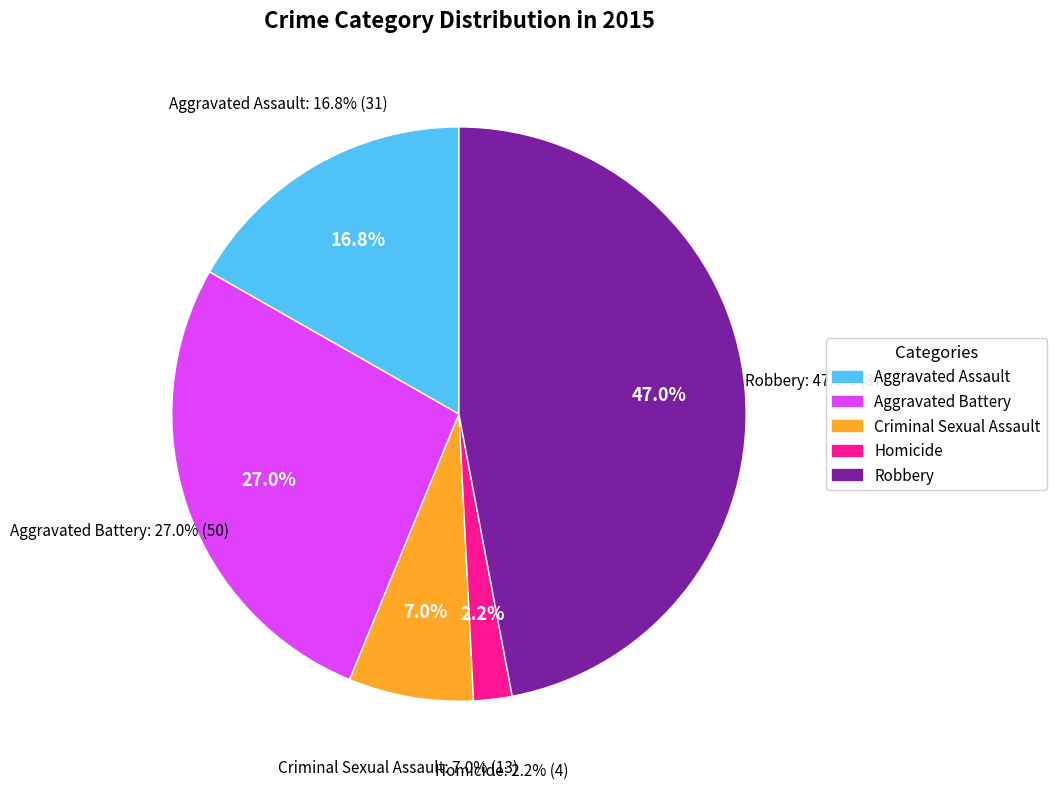

Is it true that 2018 is 10% of the pie?

False